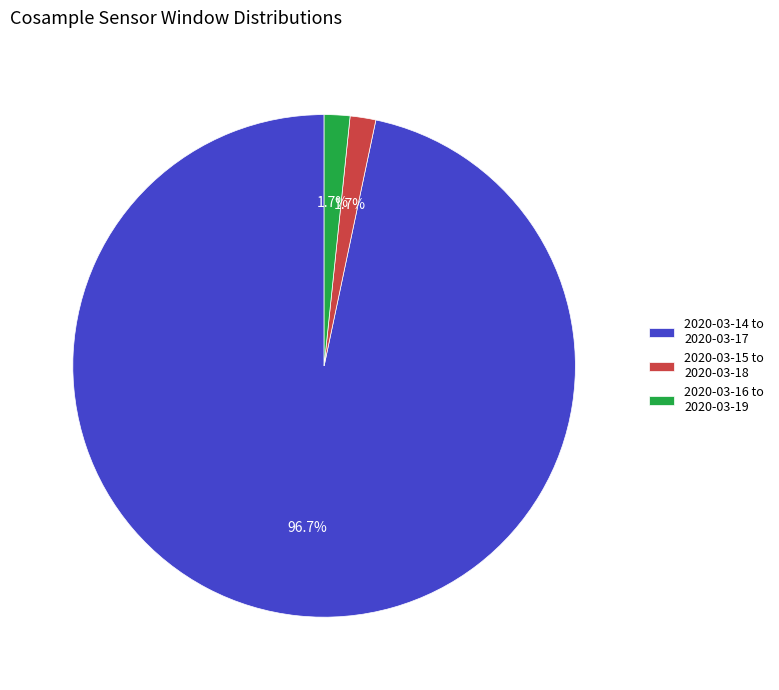

What is the largest slice in the pie chart?

2020-03-14 to 2020-03-17